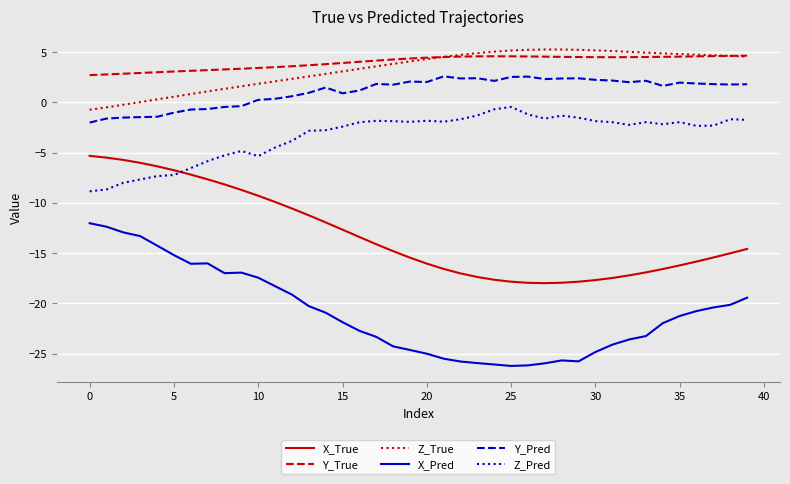

What is the greatest value displayed?

5.3